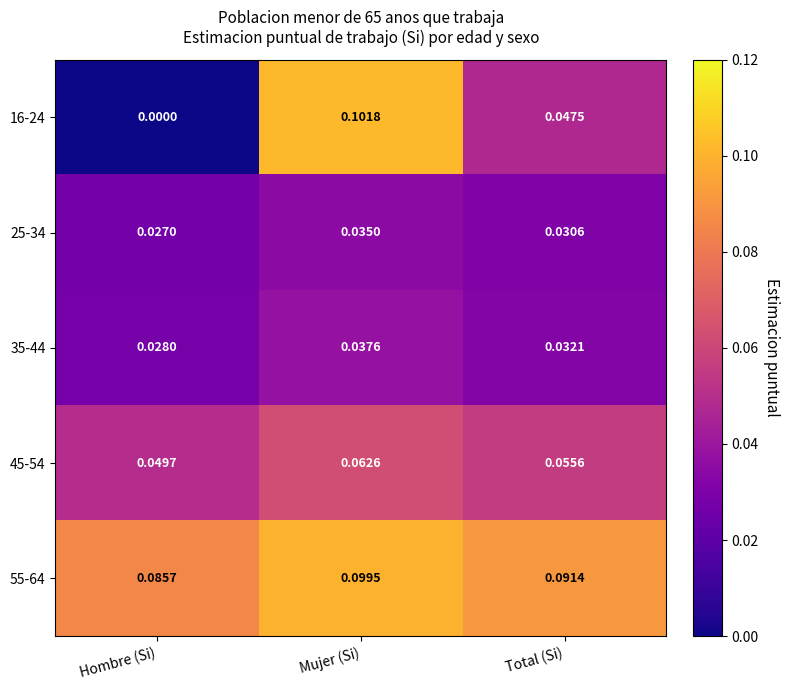

At which label is 25-34 closest to 0?

Hombre (Si)